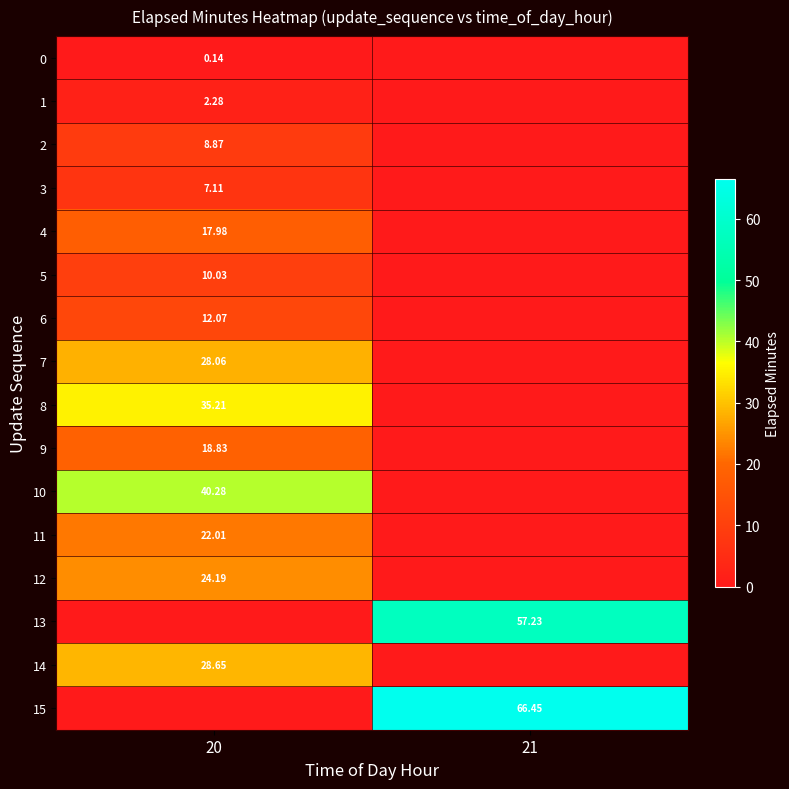

True or false: 4 has a value of -11.9 at 21.

False